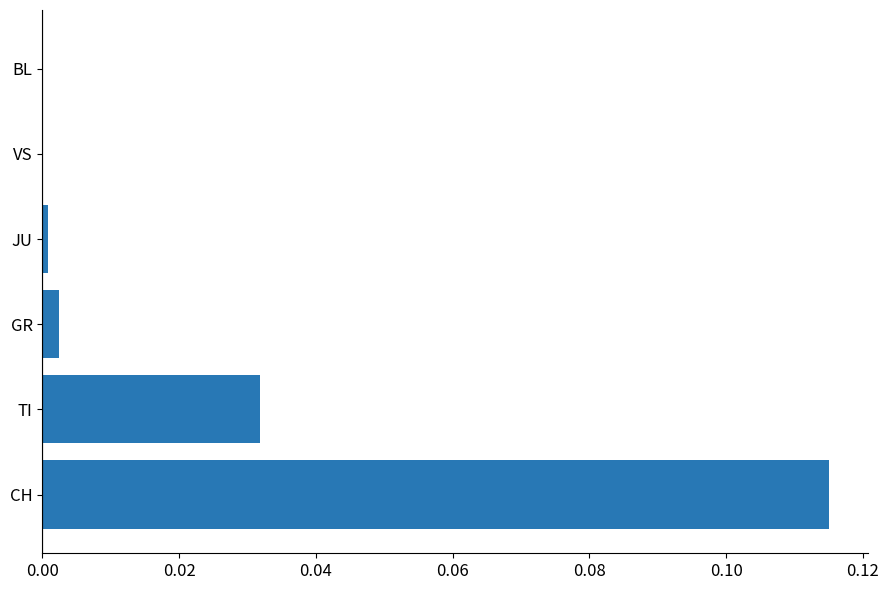

At which category does the chart reach its peak across all series?

CH